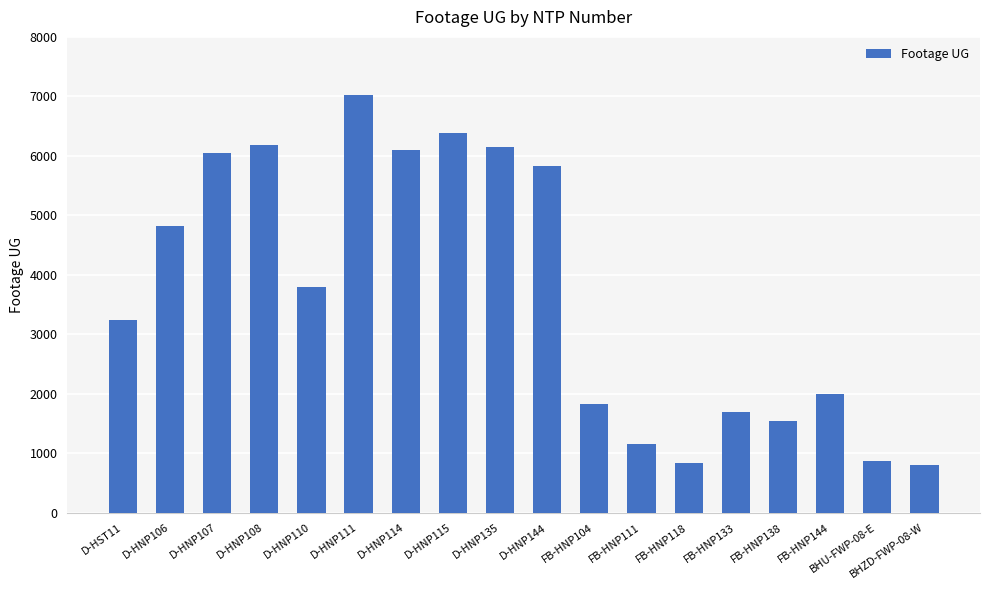

What is the change in value from D-HNP108 to D-HNP115?

+205